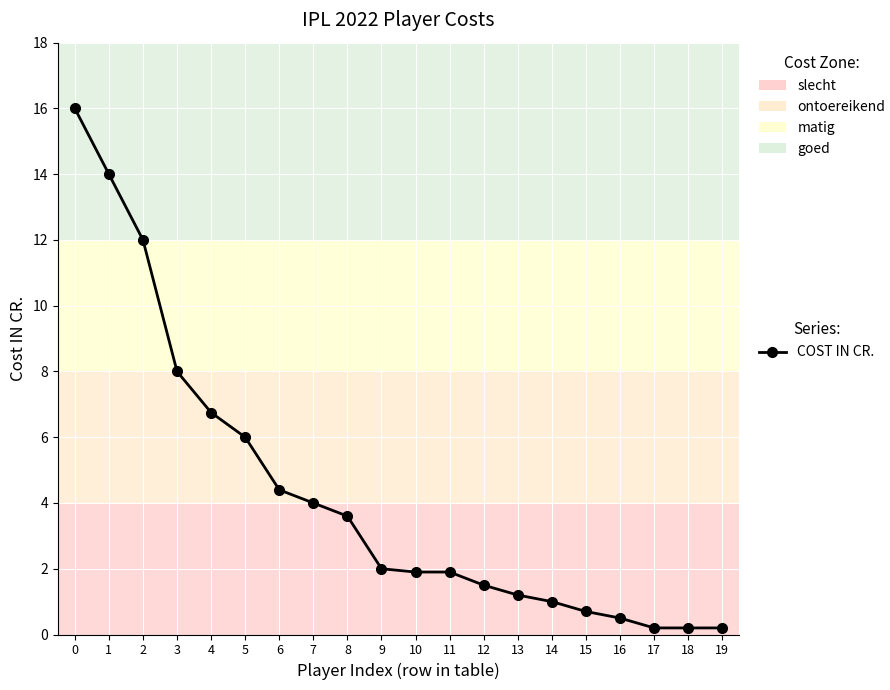

List the labels in order of value, largest first.

0, 1, 2, 3, 4, 5, 6, 7, 8, 9, 10, 11, 12, 13, 14, 15, 16, 17, 18, 19